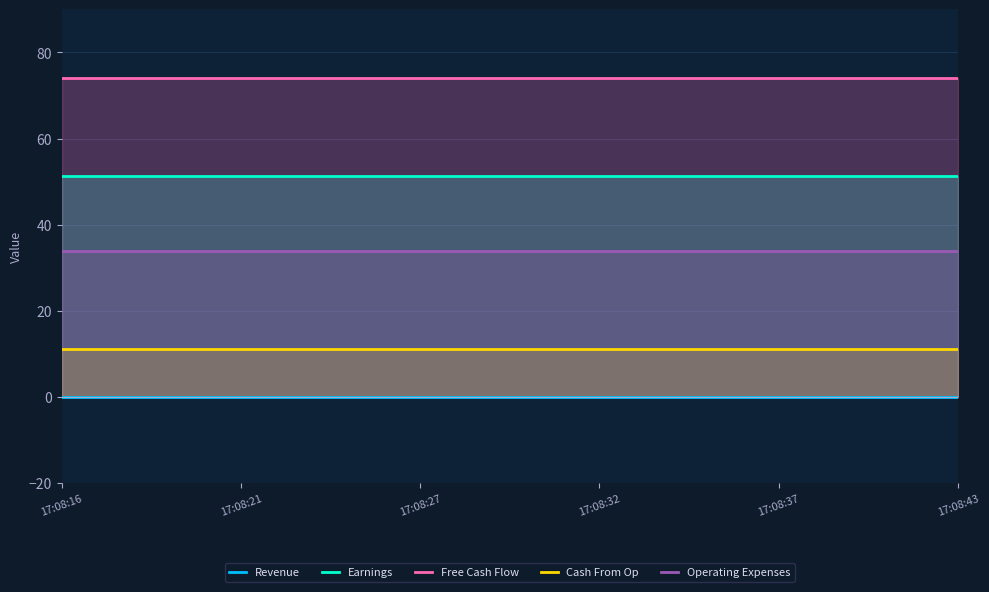

What is the average value of the Free Cash Flow series?

74.1